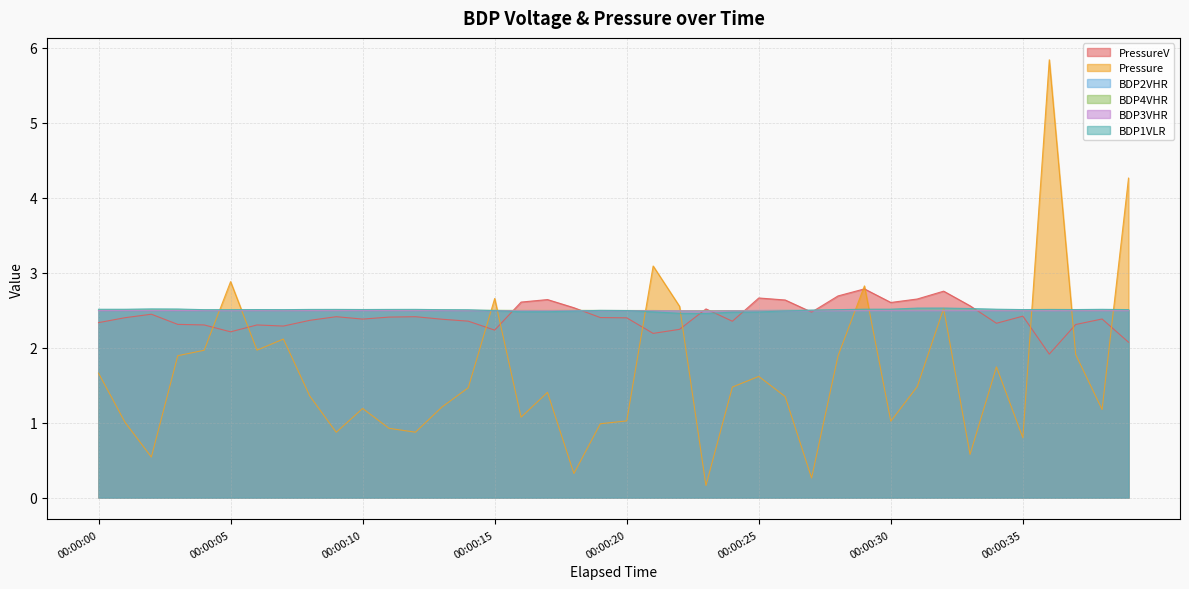

How many interior local valleys does the BDP2VHR series have?

10